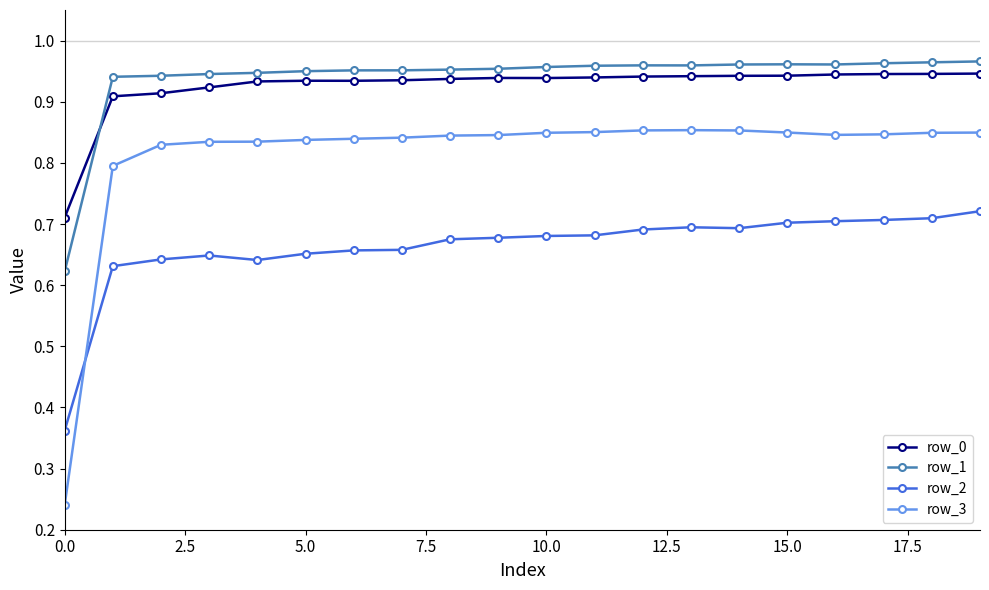

True or false: row_0 has more than 1 points higher than both neighbors.

True